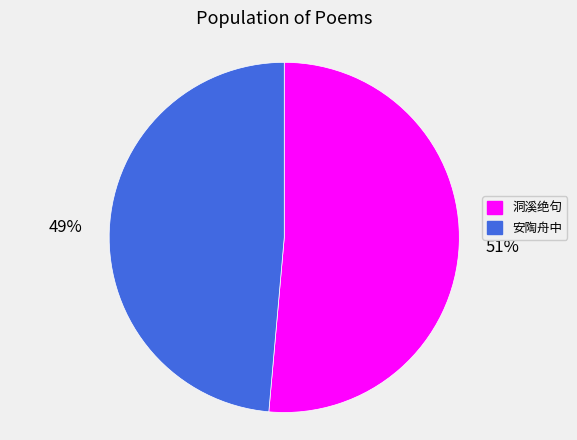

To the nearest percent, what is the average slice percentage?

50%